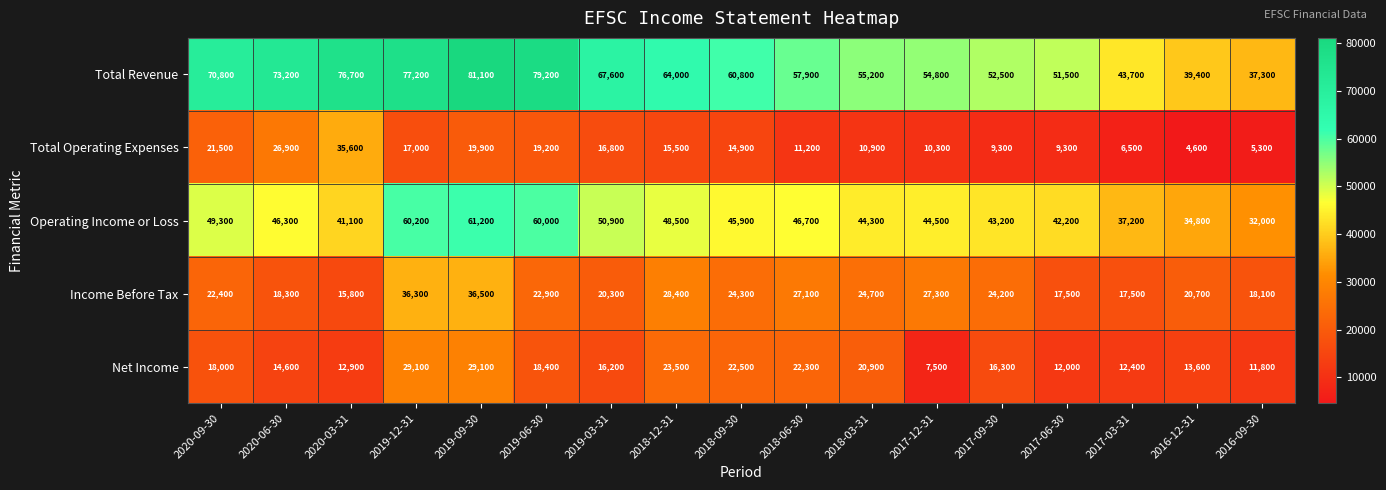

The Income Before Tax series shows 26974 at 2017-06-30. True or false?

False